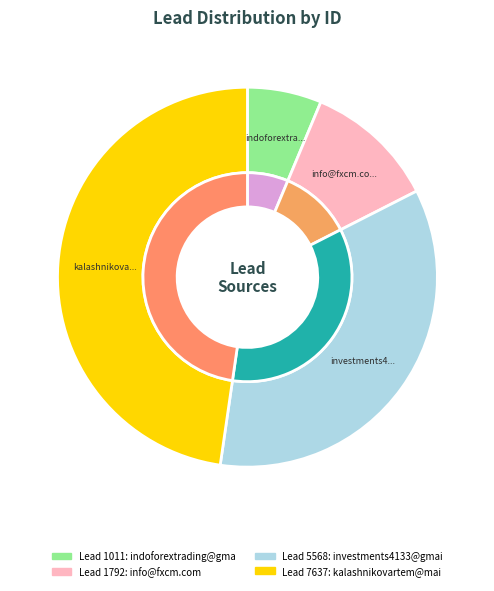

Is there any slice that represents more than half of the pie?

No